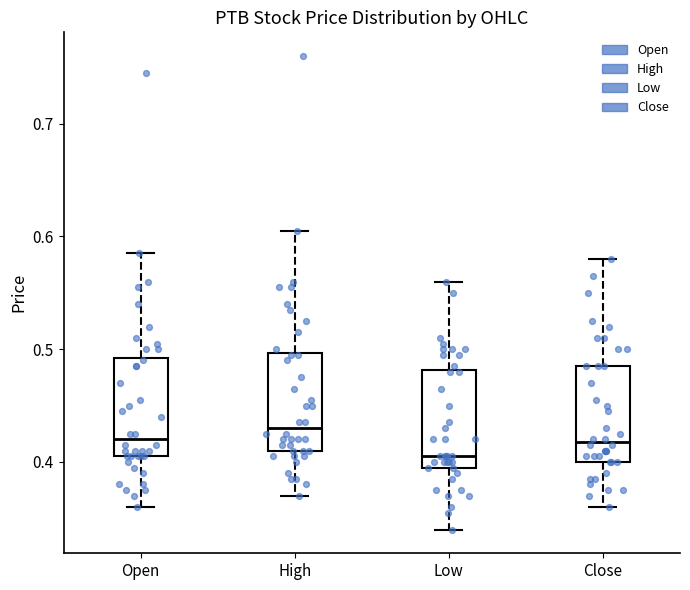

Reading left to right, transcribe this box plot: for each box, give where its median line is, the range the box spans, and where its two whiskers end, as read against the y-axis. The values are not printed on the chart, so give them approximately, as read against the axis.

Open: median 0.42, box 0.41 to 0.49, whiskers 0.36 to 0.59
High: median 0.43, box 0.41 to 0.50, whiskers 0.37 to 0.61
Low: median 0.41, box 0.40 to 0.48, whiskers 0.34 to 0.56
Close: median 0.42, box 0.40 to 0.49, whiskers 0.36 to 0.58